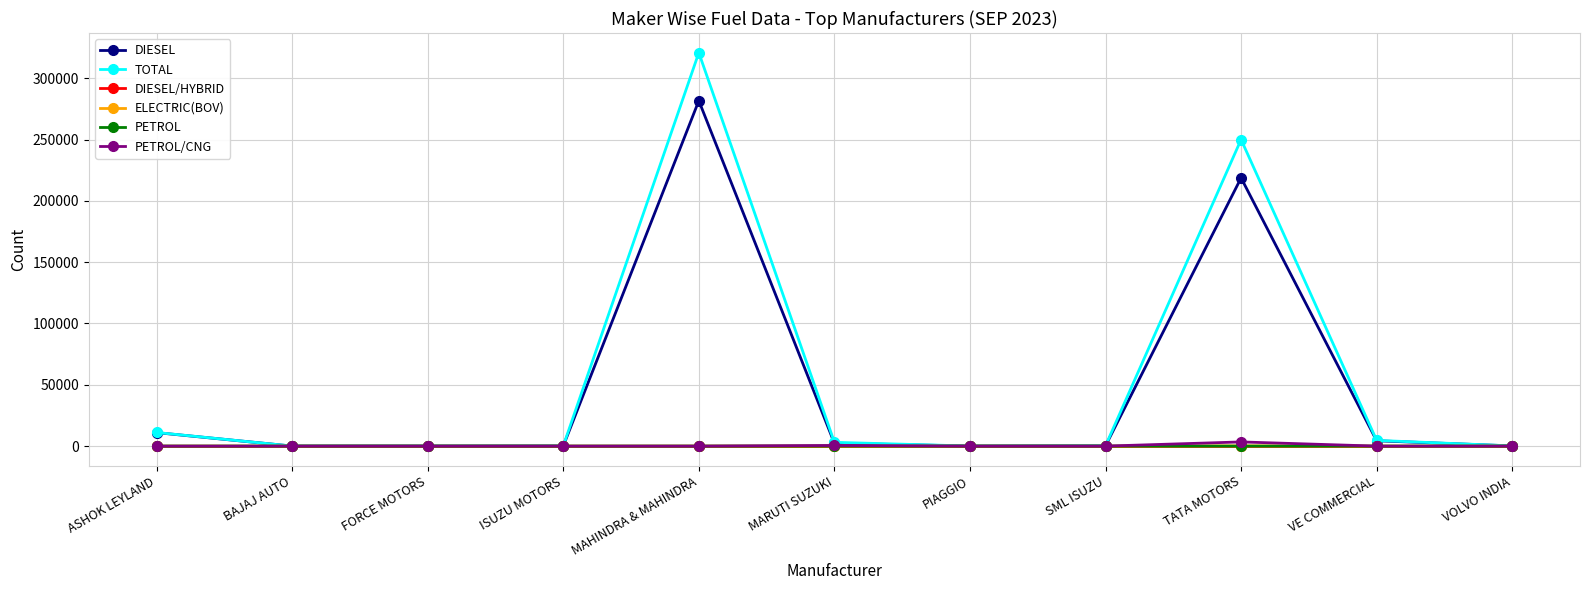

Which series has the largest range (max minus min)?

TOTAL